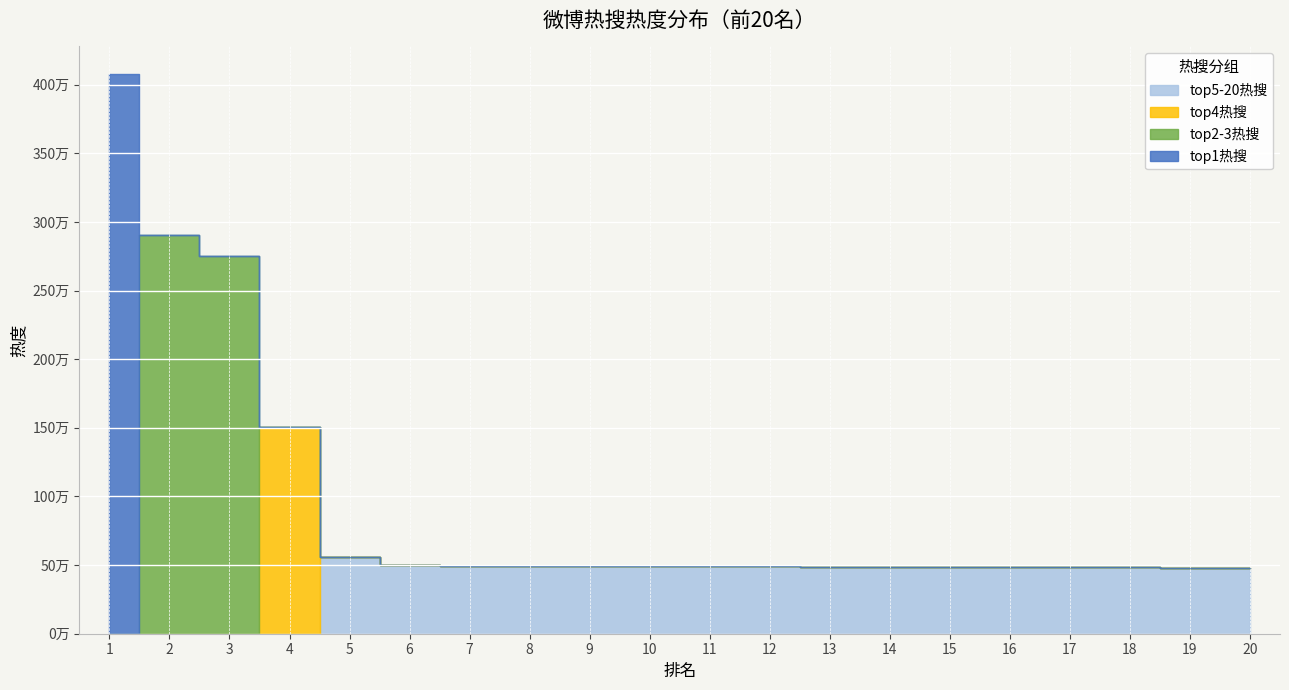

Does the chart display data point markers on the line(s)?

No